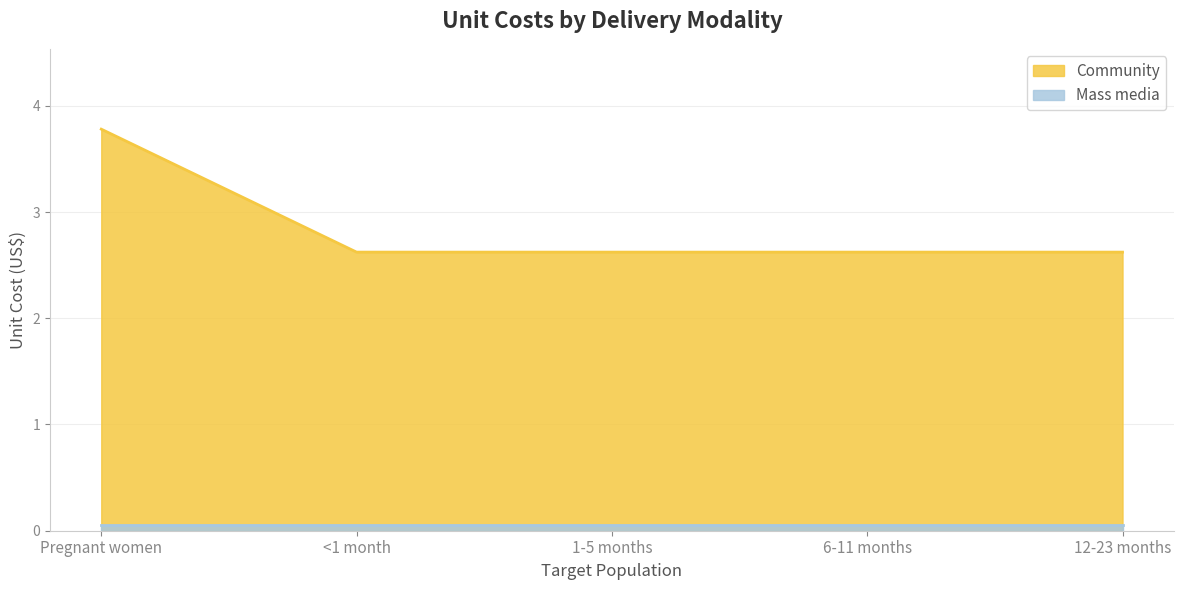

Reading left to right, what are all the values shown in this chart?

3.8	2.6	2.6	2.6	2.6